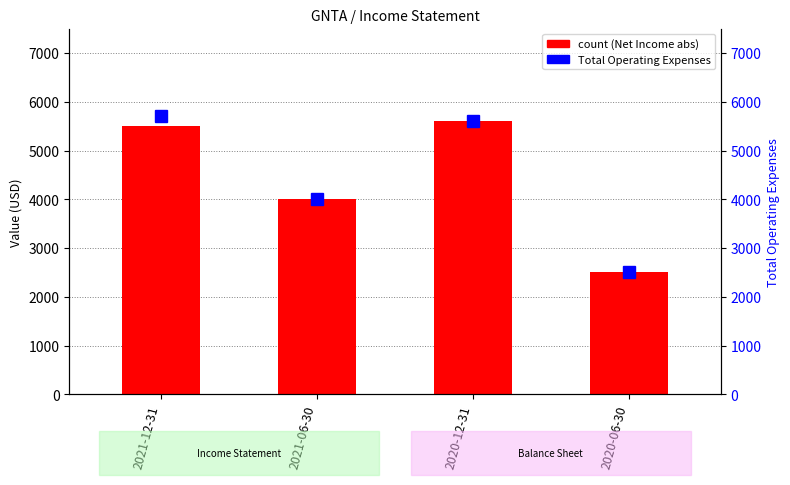

What is the average value of the Total Operating Expenses series?

4450